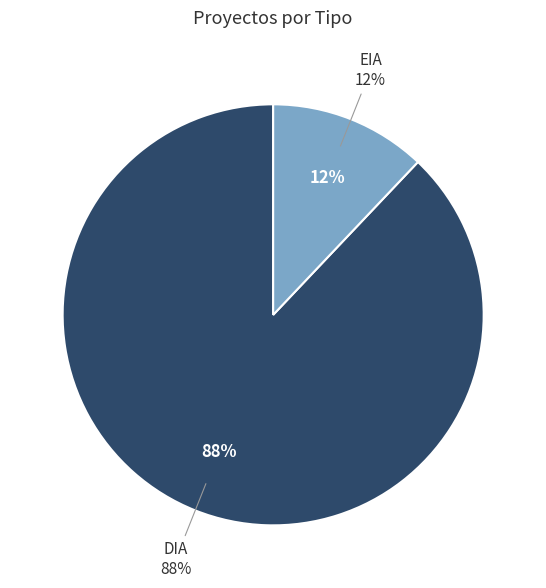

Approximately how many times larger is the value at DIA compared to EIA?

7.3